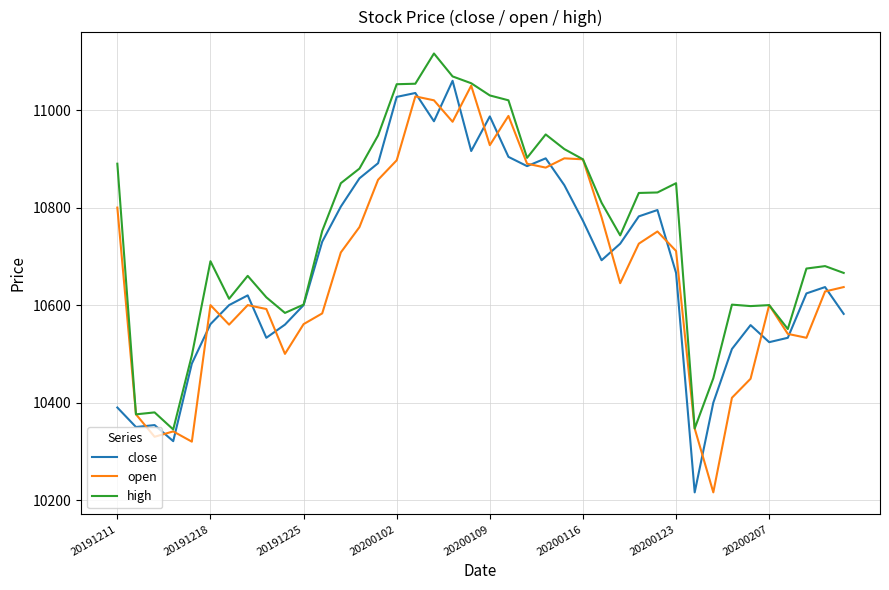

Which series has the largest total across all categories?

high